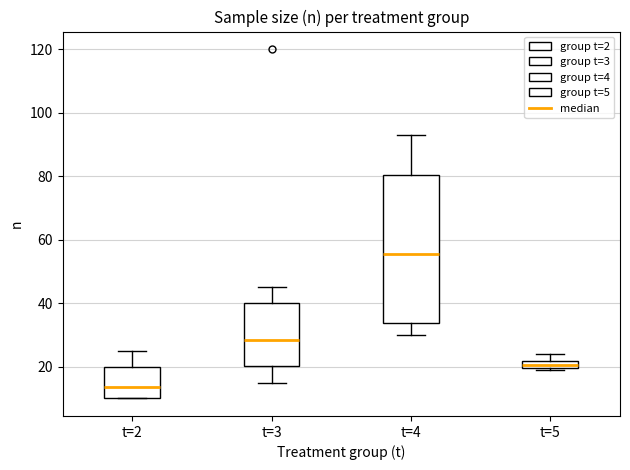

Where does the lower whisker of the box for t=3 end on the y-axis? The values are not printed on the chart, so give them approximately, as read against the axis.

16